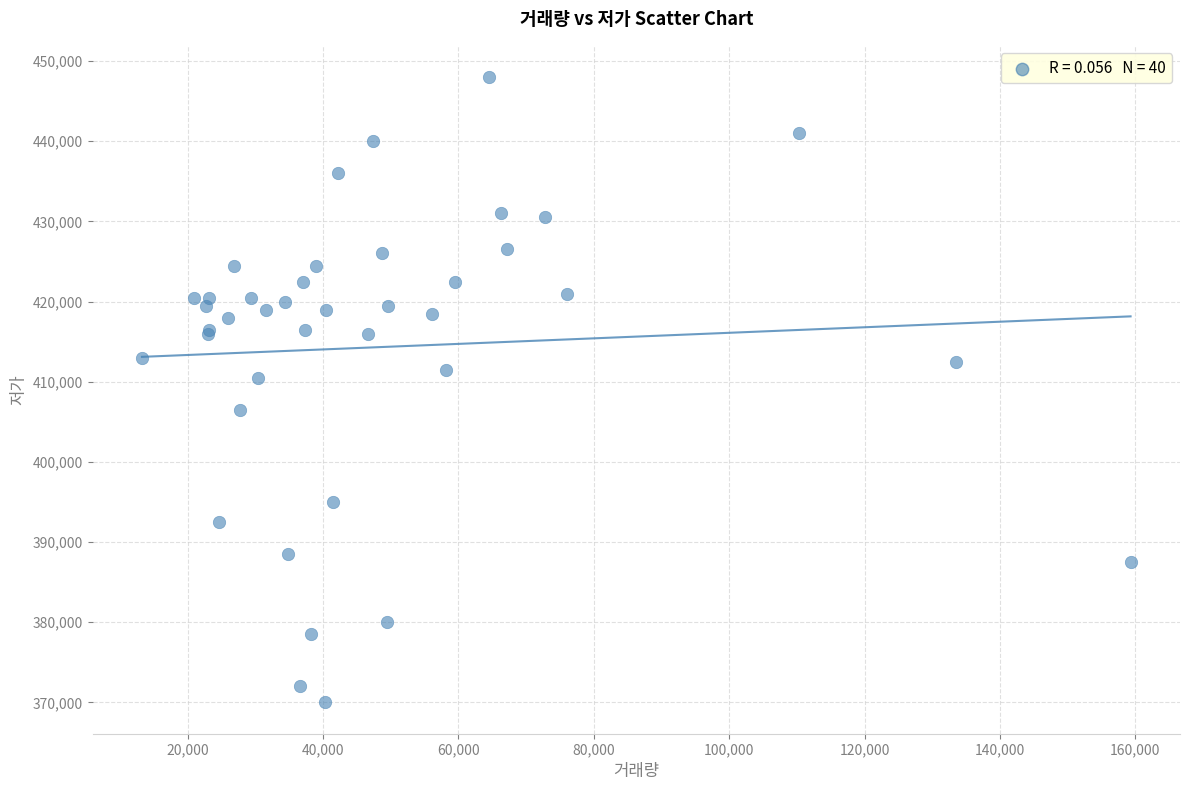

What Y value in the scatter plot is closest to 409000?

410500